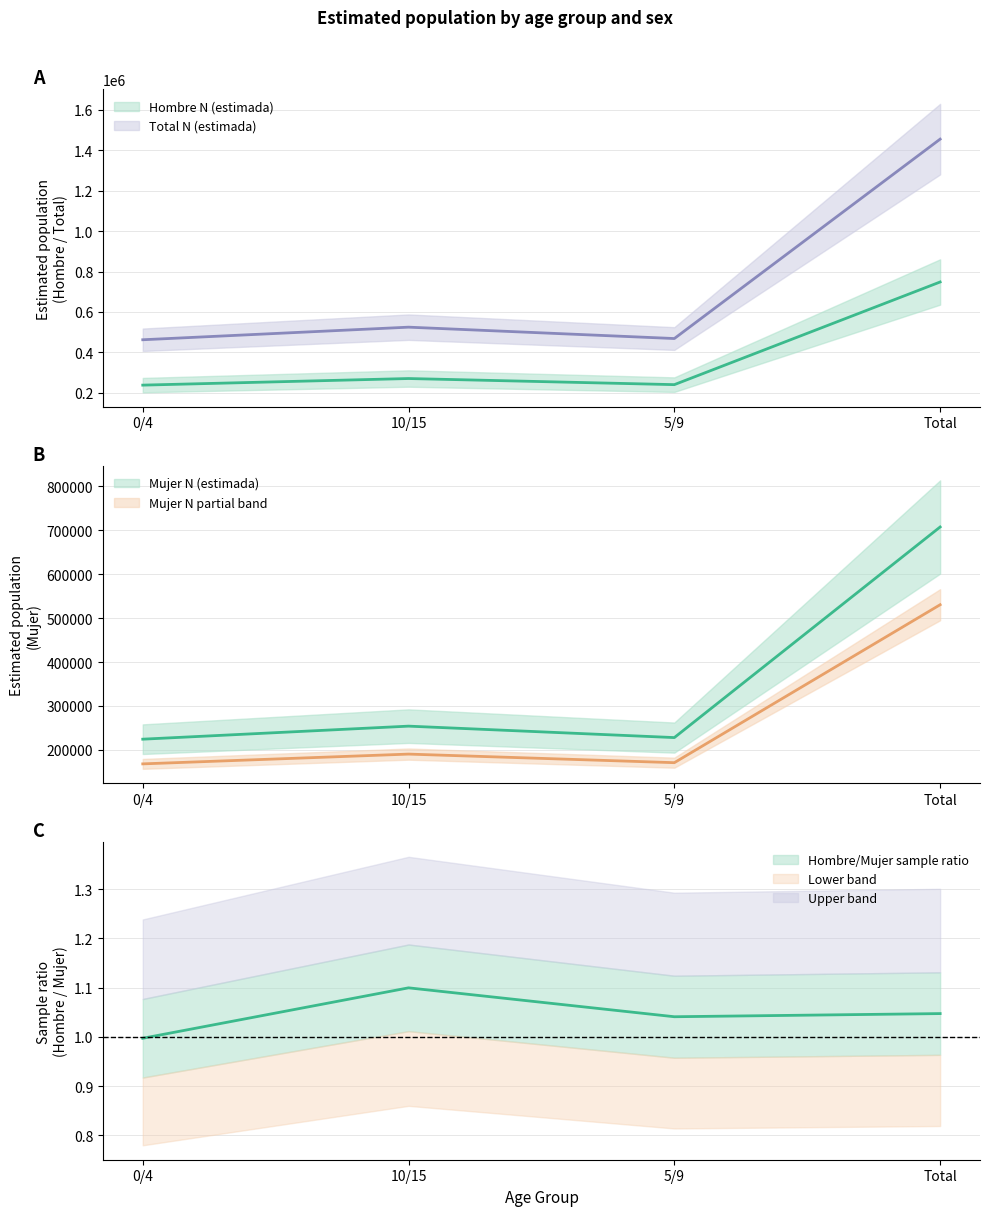

How many categories are shown in the chart?

4